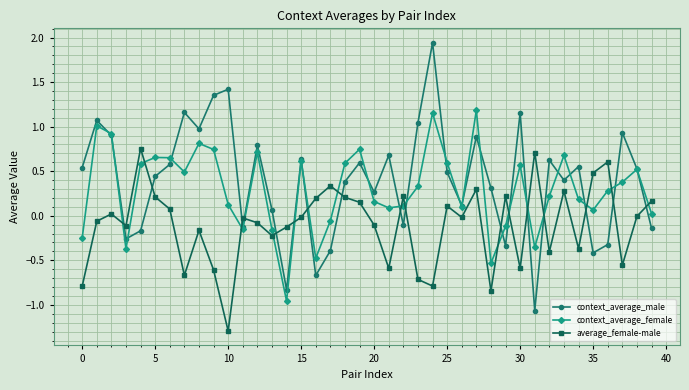

Rank the series by their average value, from highest to lowest.

context_average_male, context_average_female, average_female-male